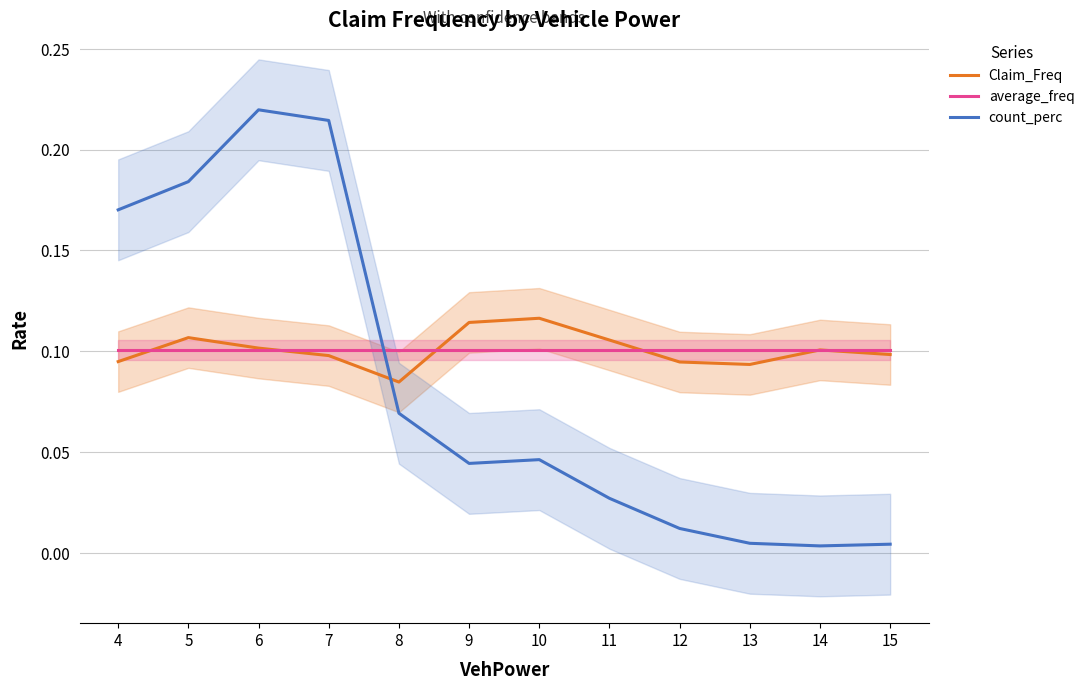

Which series has the largest total across all categories?

Claim_Freq